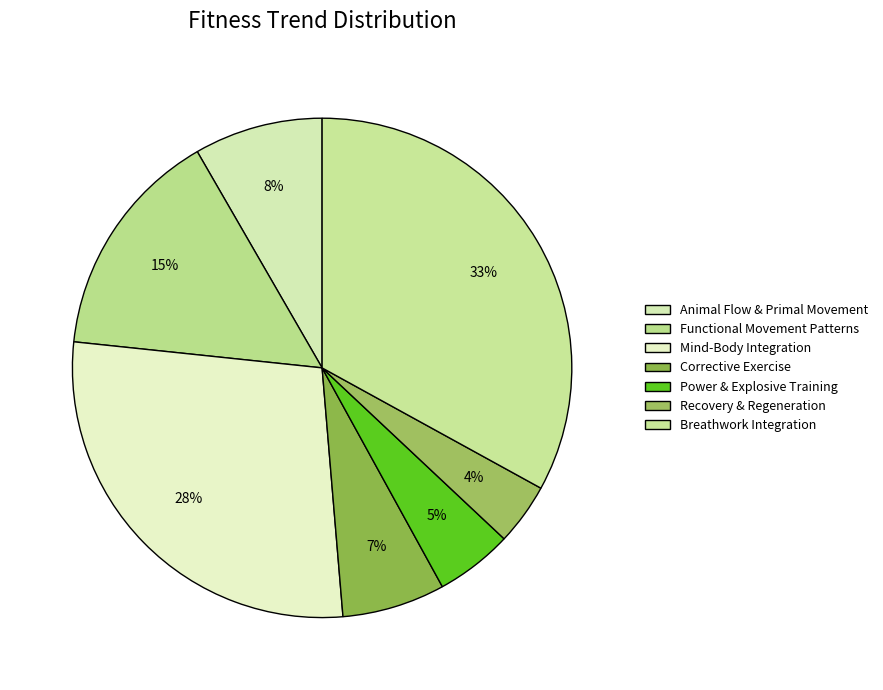

Combined, do Corrective Exercise and Functional Movement Patterns account for over 50%?

No